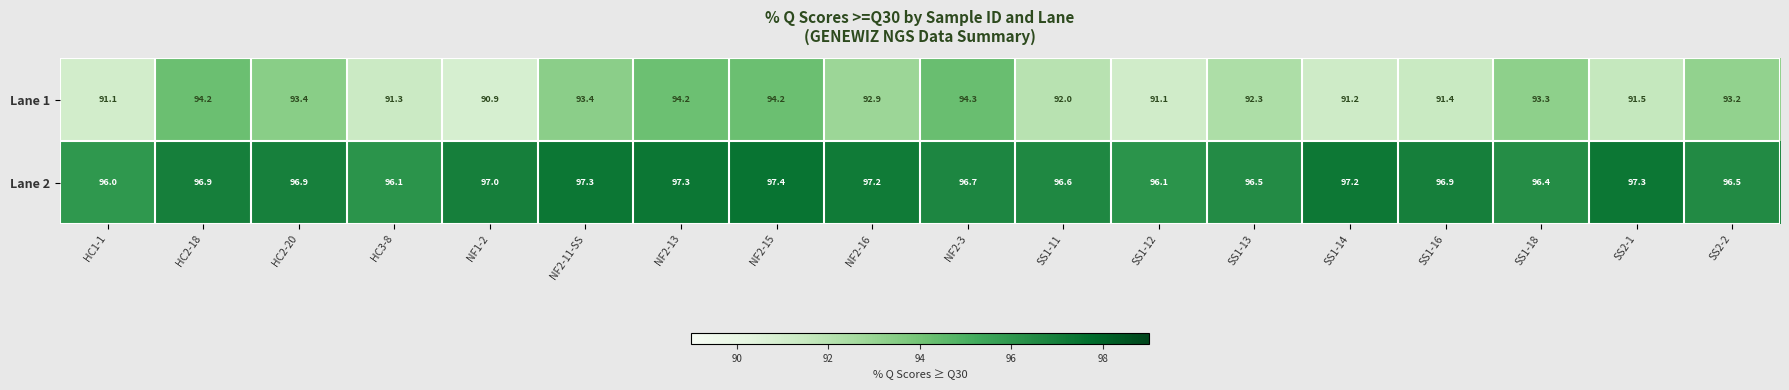

What is the difference between the maximum and second lowest values in the Lane 1 series?

3.2